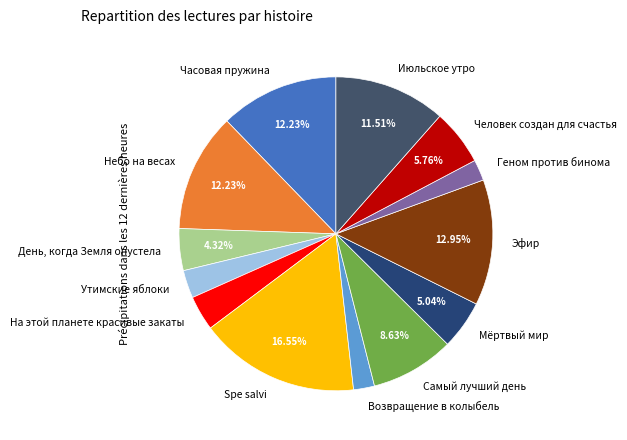

To the nearest percent, what portion does Часовая пружина represent?

12%